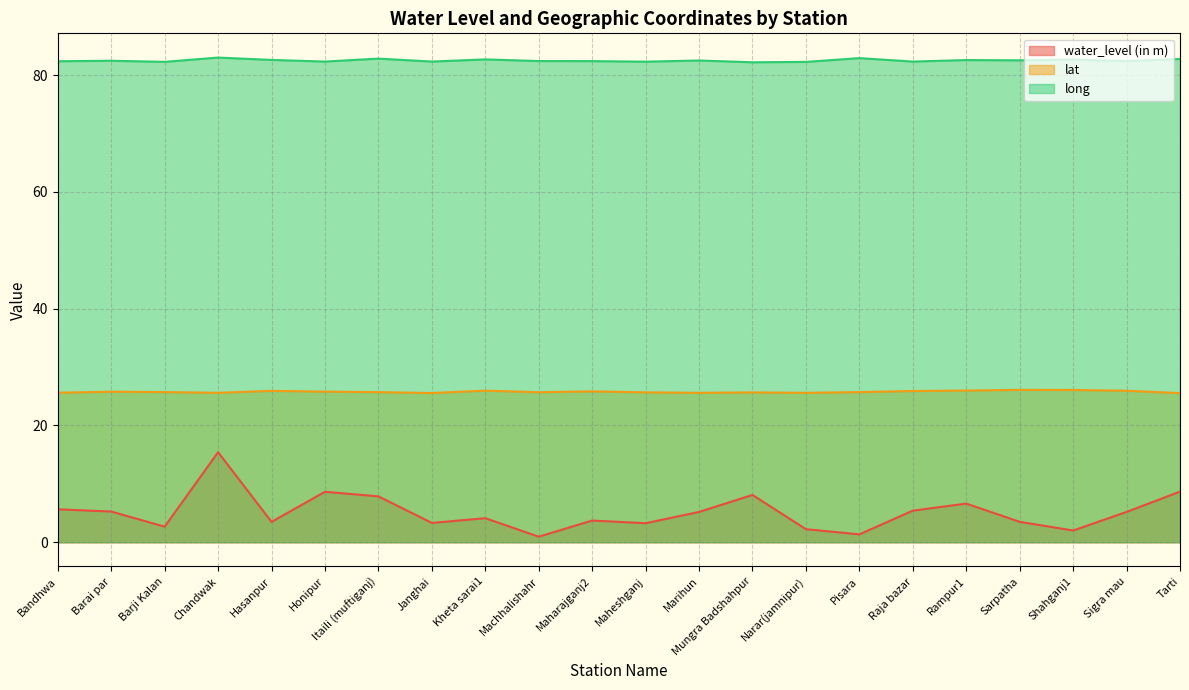

Reading right to left, extract all data points from this chart.

water_level (in m): Tarti=8.7	Sigra mau=5.2	Shahganj1=2.0	Sarpatha=3.5	Rampur1=6.6	Raja bazar=5.4	Pisara=1.4	Narar(jamnipur)=2.2	Mungra Badshahpur=8.1	Marihun=5.2	Maheshganj=3.3	Maharajganj2=3.7	Machhalishahr=0.9	Kheta sarai1=4.1	Janghai=3.3	Itaili (muftiganj)=7.9	Honipur=8.6	Hasanpur=3.5	Chandwak=15.4	Barji Kalan=2.7	Barai par=5.3	Bandhwa=5.6
lat: Tarti=25.5	Sigra mau=25.9	Shahganj1=26.1	Sarpatha=26.1	Rampur1=26.0	Raja bazar=25.9	Pisara=25.7	Narar(jamnipur)=25.6	Mungra Badshahpur=25.7	Marihun=25.6	Maheshganj=25.7	Maharajganj2=25.8	Machhalishahr=25.7	Kheta sarai1=26.0	Janghai=25.6	Itaili (muftiganj)=25.7	Honipur=25.8	Hasanpur=25.9	Chandwak=25.6	Barji Kalan=25.7	Barai par=25.8	Bandhwa=25.6
long: Tarti=82.8	Sigra mau=82.4	Shahganj1=82.7	Sarpatha=82.5	Rampur1=82.6	Raja bazar=82.3	Pisara=82.9	Narar(jamnipur)=82.3	Mungra Badshahpur=82.2	Marihun=82.5	Maheshganj=82.3	Maharajganj2=82.4	Machhalishahr=82.4	Kheta sarai1=82.7	Janghai=82.3	Itaili (muftiganj)=82.8	Honipur=82.3	Hasanpur=82.6	Chandwak=83.0	Barji Kalan=82.3	Barai par=82.5	Bandhwa=82.4